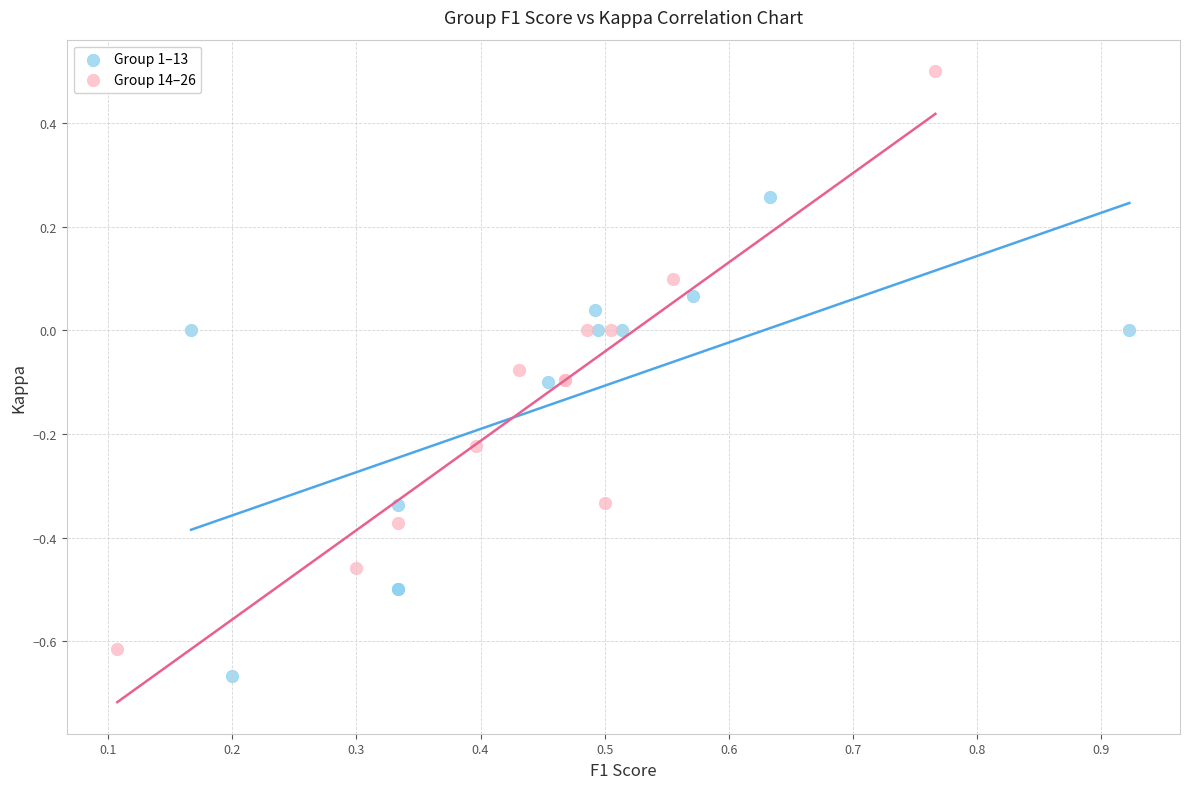

Which series contains the highest Y value?

Group 14–26